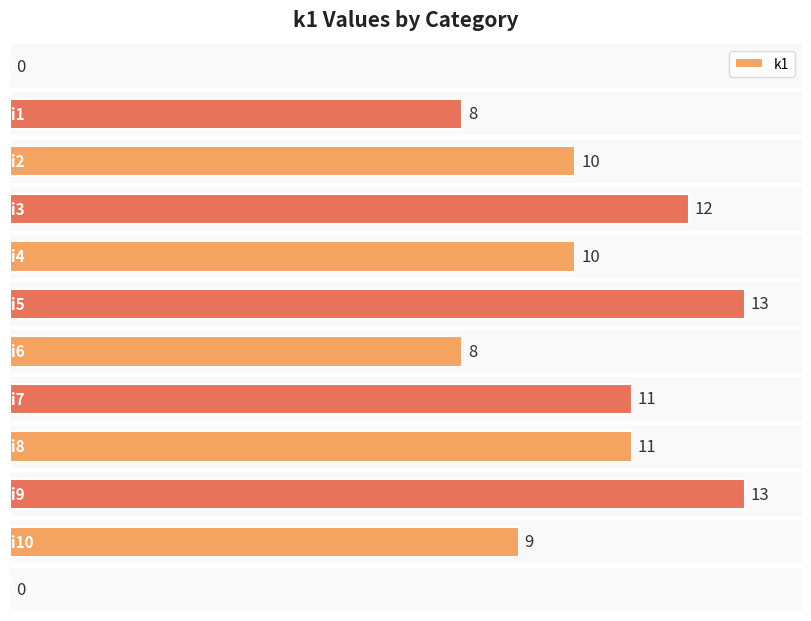

How many positive values are there?

10